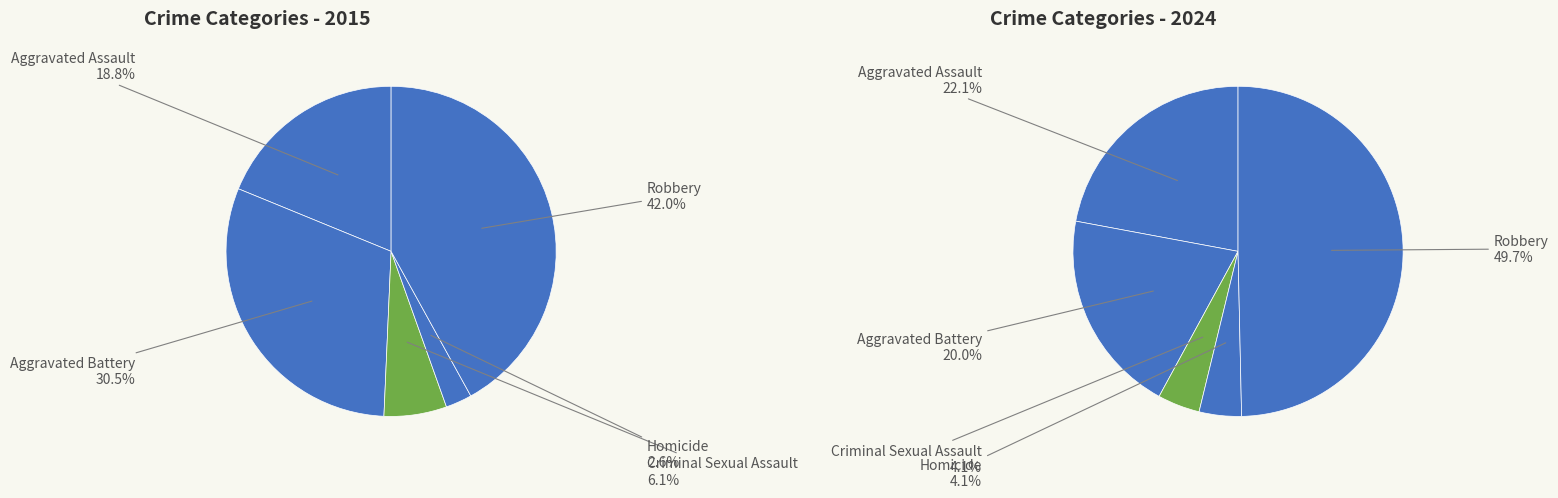

What is the largest slice in the pie chart?

Robbery